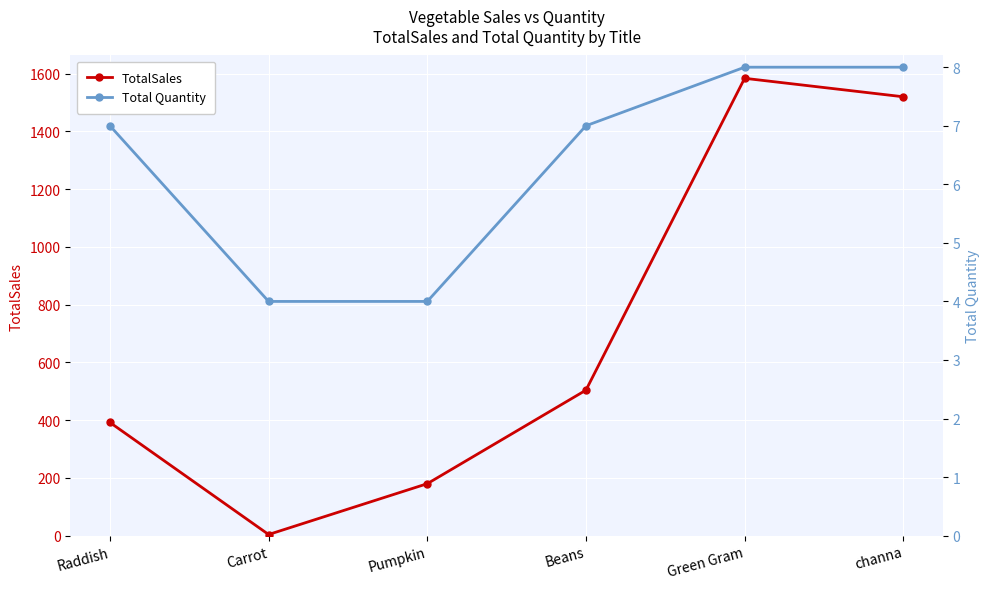

What is the value of the Total Quantity point at the 5th from the left?

8